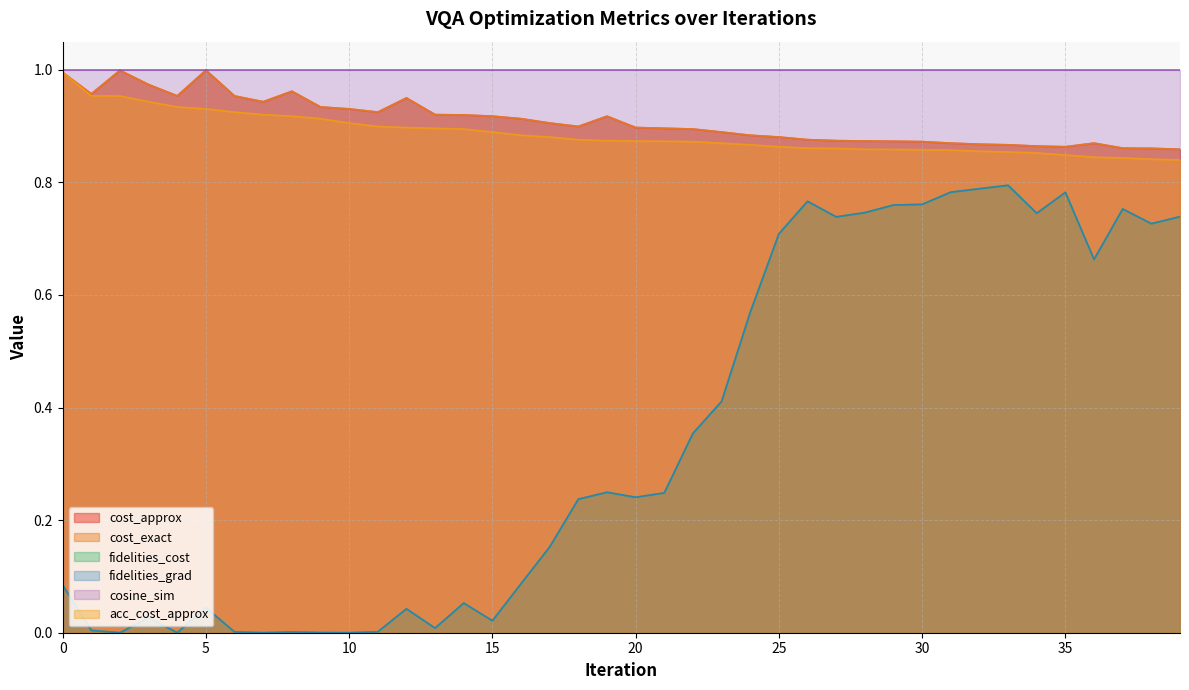

In fidelities_grad, how many points are lower than both neighbors (excluding endpoints)?

11